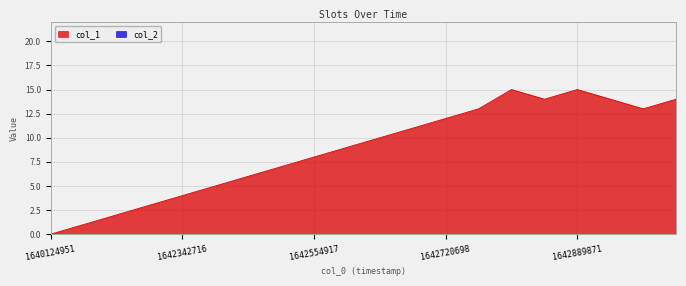

List the labels in order of value, largest first.

1642742378, 1642889871, 1642807125, 1643145444, 1643404703, 1642731438, 1643321851, 1642720698, 1642623335, 1642619719, 1642616101, 1642554917, 1642526130, 1642522607, 1642519024, 1642342716, 1642295919, 1642205951, 1642202397, 1640124951